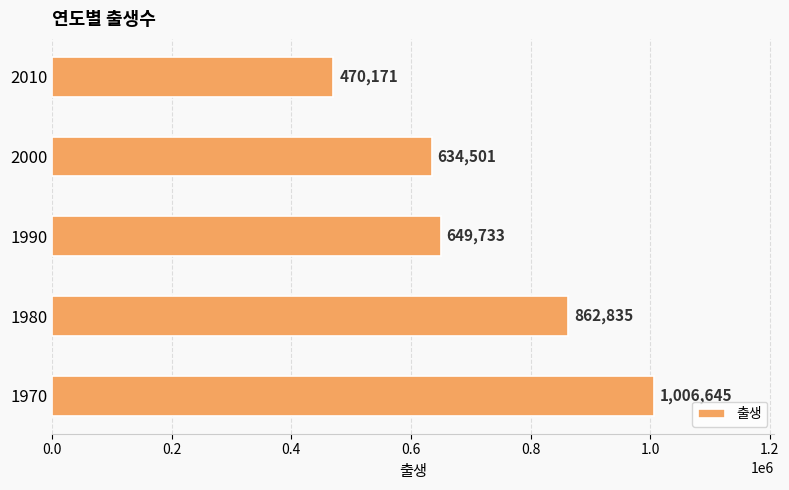

Which has a higher value, 2010 or 2000?

2000